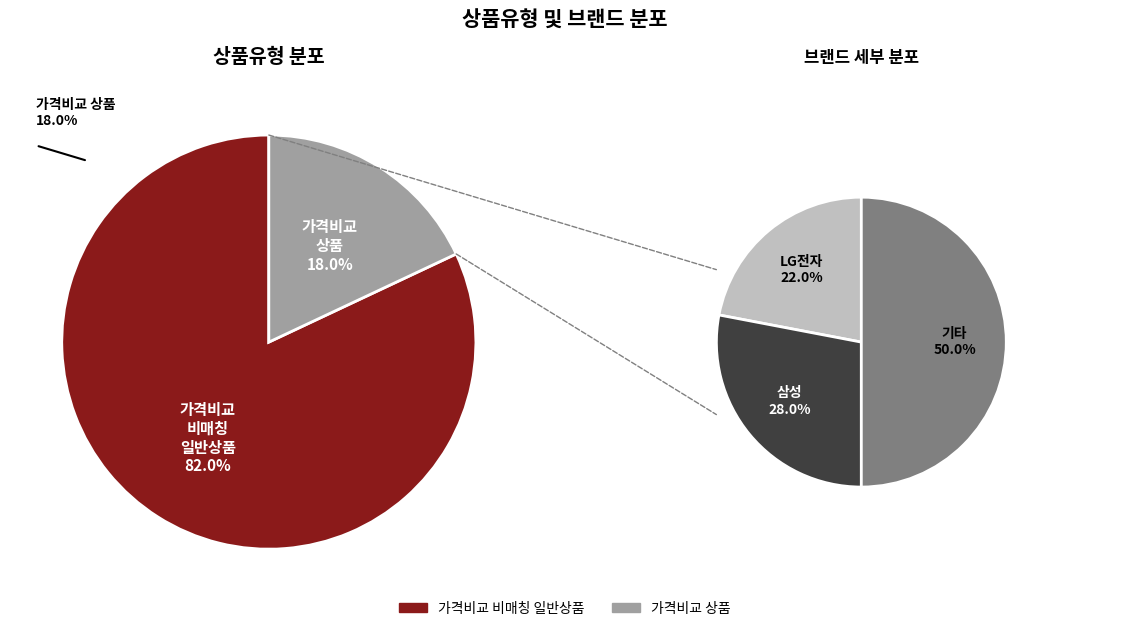

Rank the categories by value from lowest to highest.

일반 - 가격비교 상품, 일반 - 가격비교 비매칭 일반상품